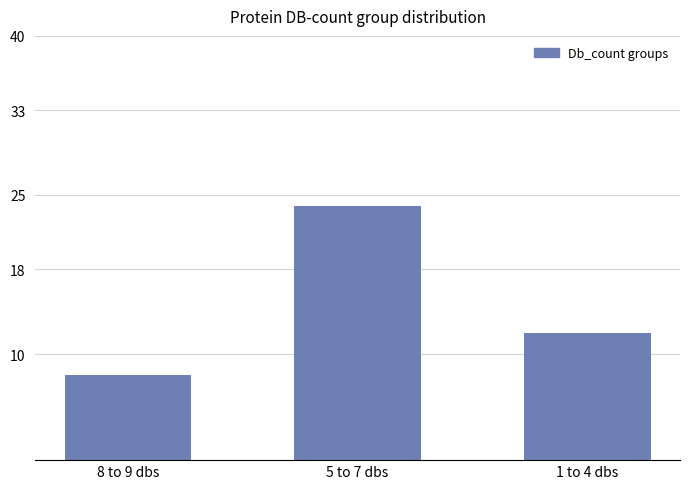

What is the average value?

15